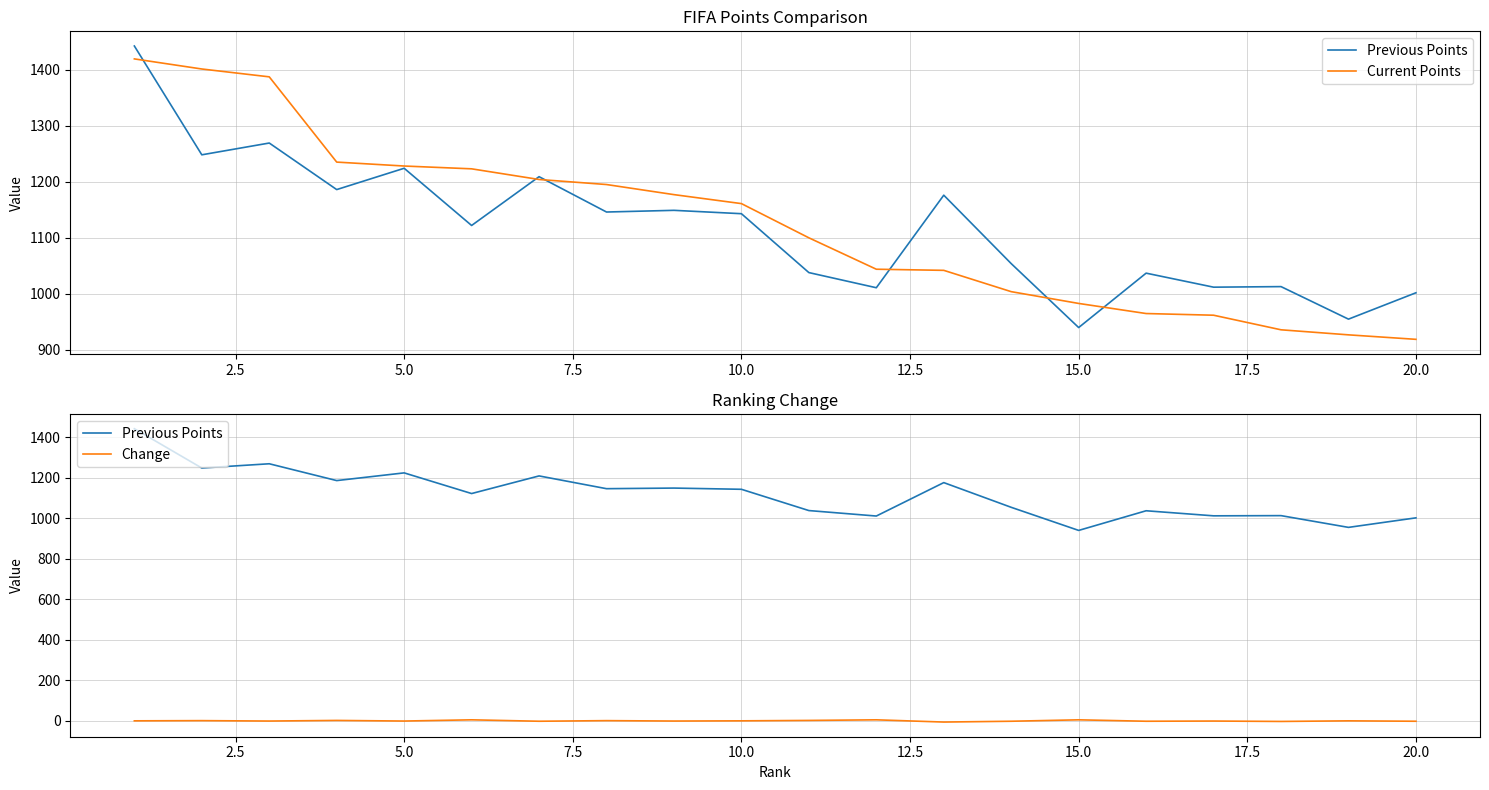

True or false: Previous Points and Change intersect in this chart.

False